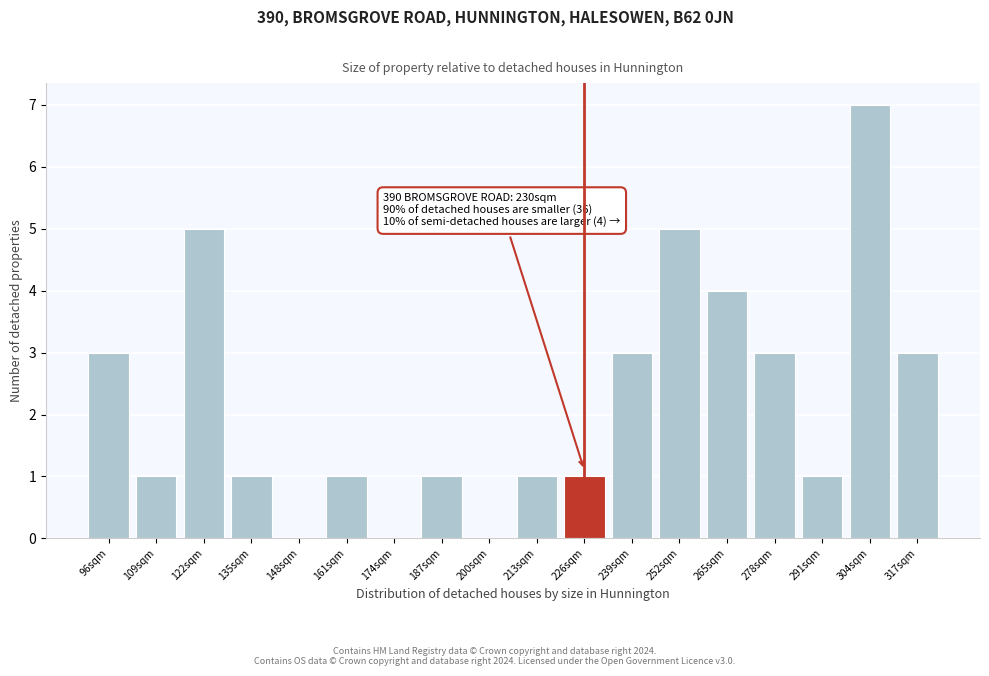

Reading left to right, extract all data points from this chart.

96sqm=3	109sqm=1	122sqm=5	135sqm=1	148sqm=0	161sqm=1	174sqm=0	187sqm=1	200sqm=0	213sqm=1	226sqm=1	239sqm=3	252sqm=5	265sqm=4	278sqm=3	291sqm=1	304sqm=7	317sqm=3